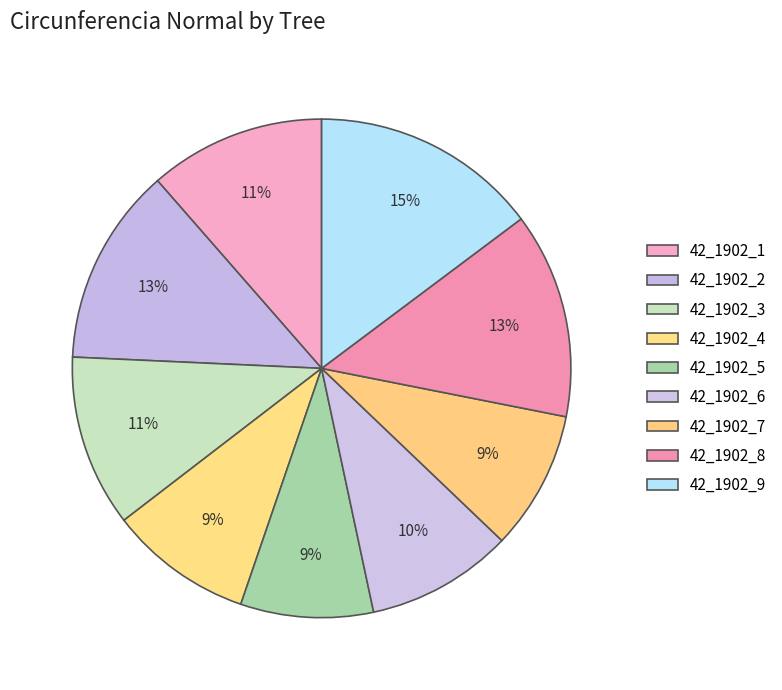

Does any single category account for the majority?

No